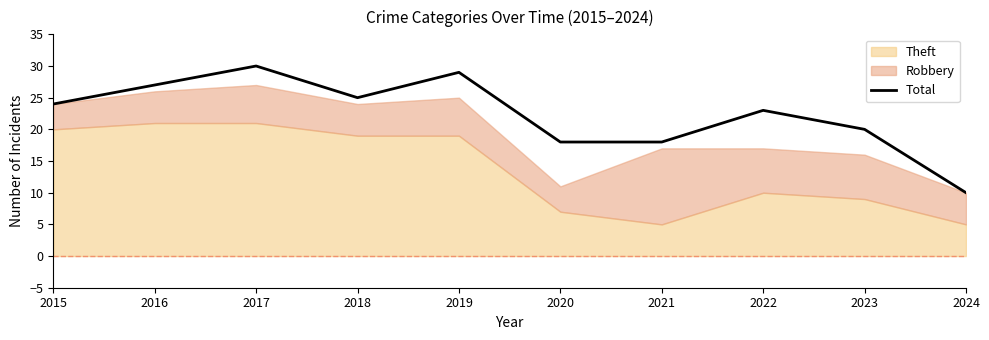

Rank the categories by value from lowest to highest.

2024, 2020, 2021, 2023, 2022, 2015, 2018, 2016, 2019, 2017